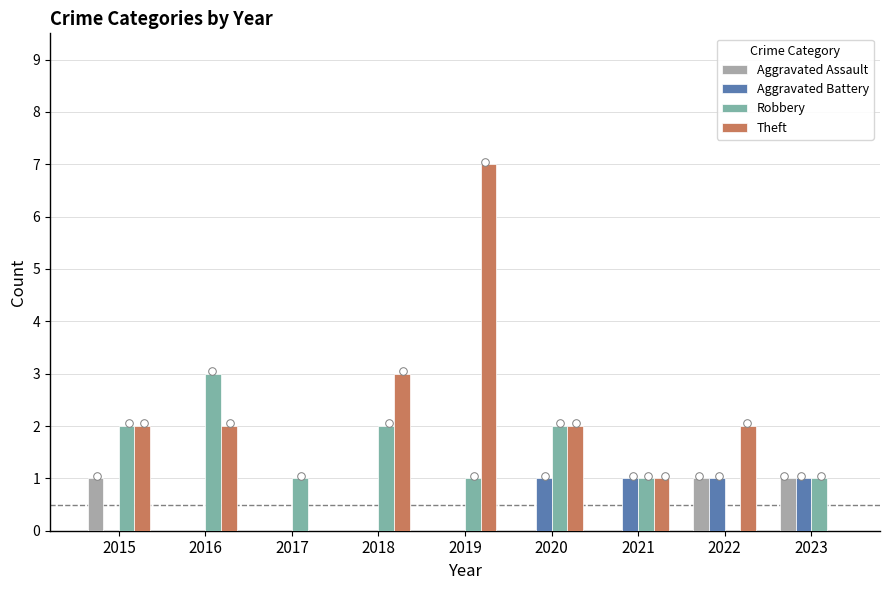

Is the value of Aggravated Battery at 2018 greater than the value of Aggravated Assault at 2019?

No